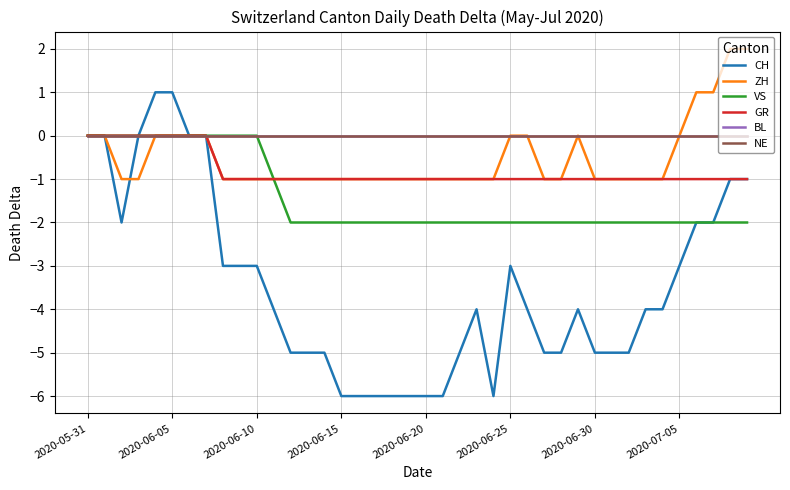

Does the chart display data point markers on the line(s)?

No